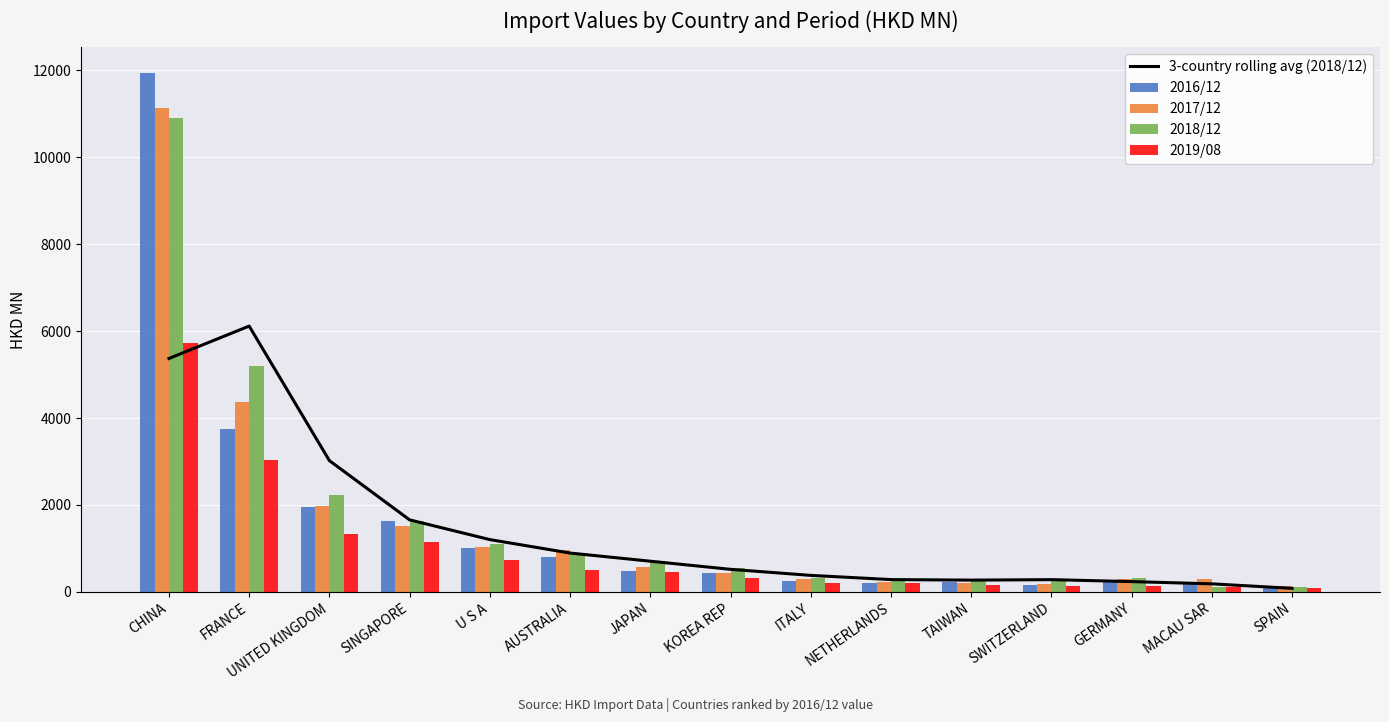

At which label does 3-country rolling avg (2018/12) reach its peak?

FRANCE